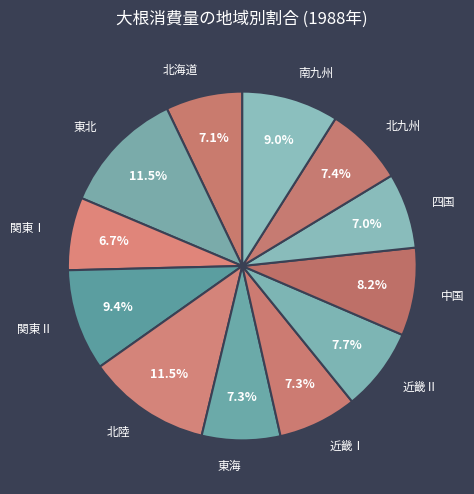

To the nearest percent, what is the difference between the largest and smallest slice percentages?

5%